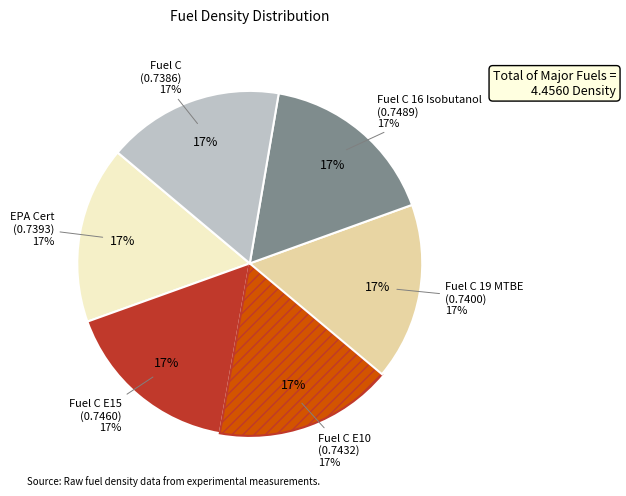

The Fuel C slice represents 17% of the pie. True or false?

True